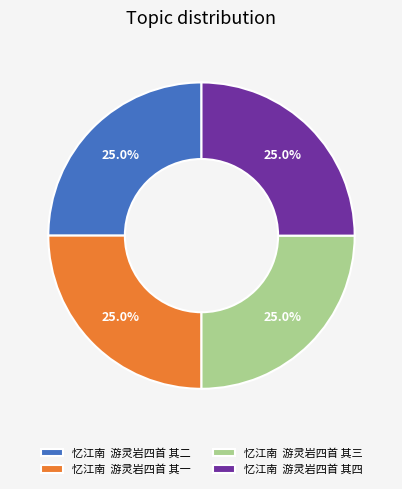

What is the ratio of the value at 忆江南 游灵岩四首 其二 to the value at 忆江南 游灵岩四首 其四?

1.0